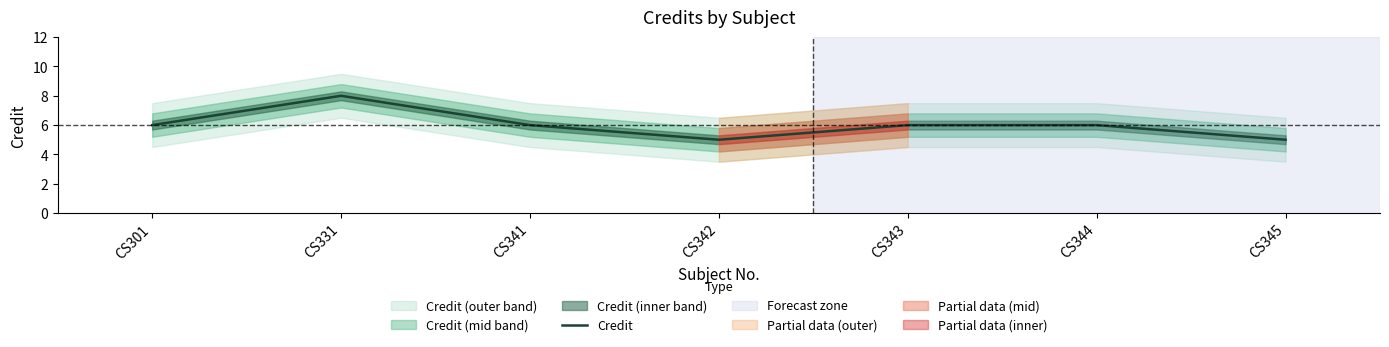

Count the values in the range 5 to 6.

6